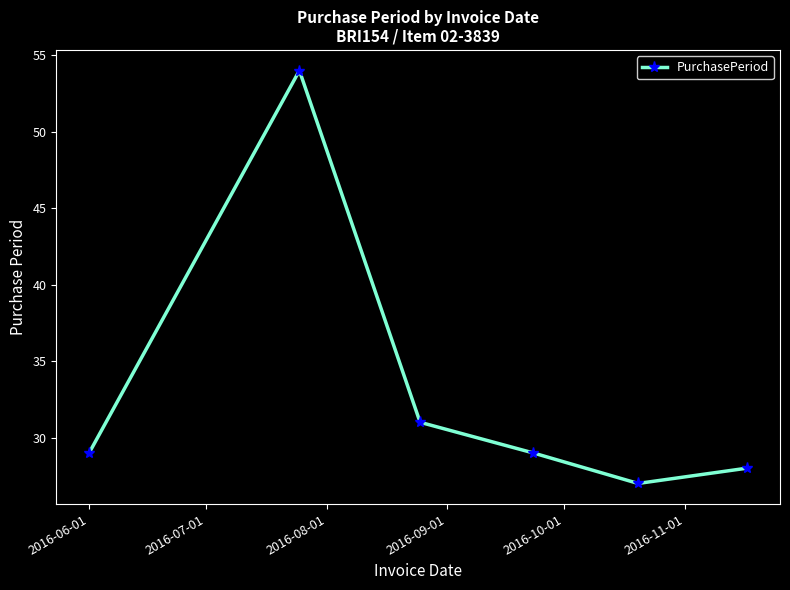

What is the value of the 3rd point from the left?

31